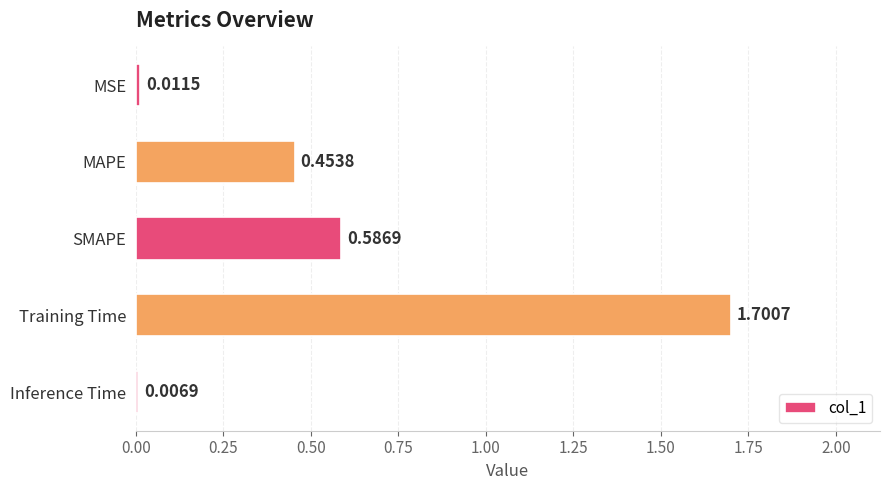

At which category does the chart reach its peak across all series?

Training Time